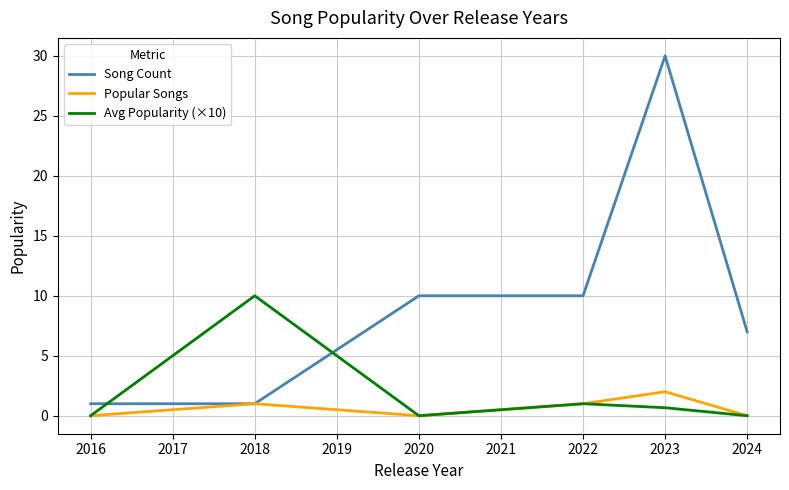

What are all the series names shown in the legend?

Song Count, Popular Songs, Avg Popularity (×10)